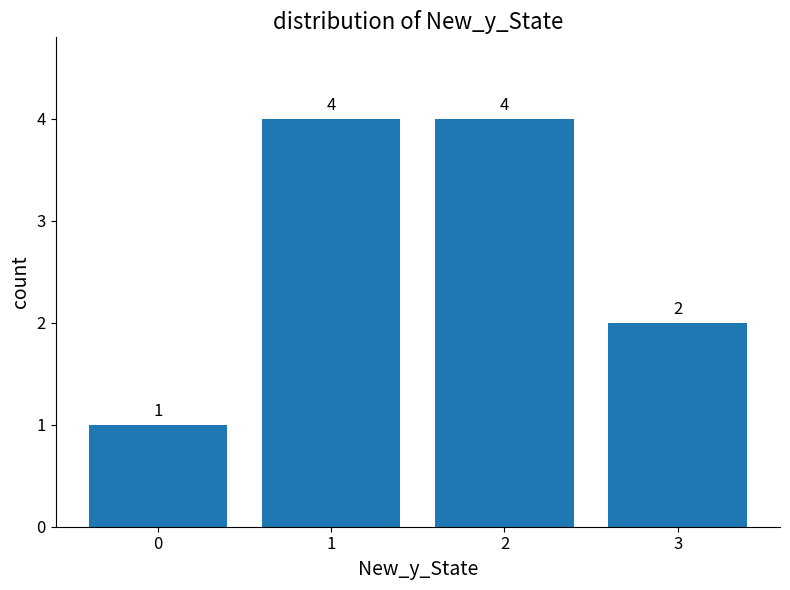

Count the values in the range 2 to 4.

3